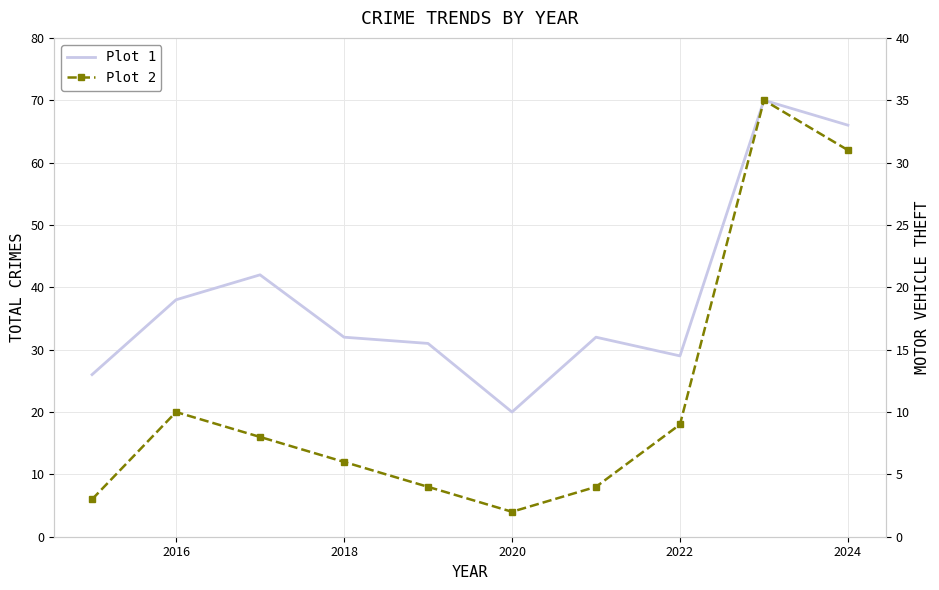

List the series in order of their peak value, highest first.

Total, Motor Vehicle Theft